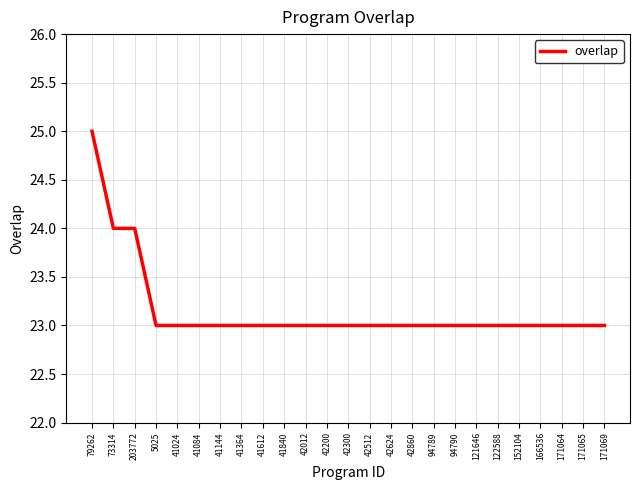

What is the sum of all values?

579